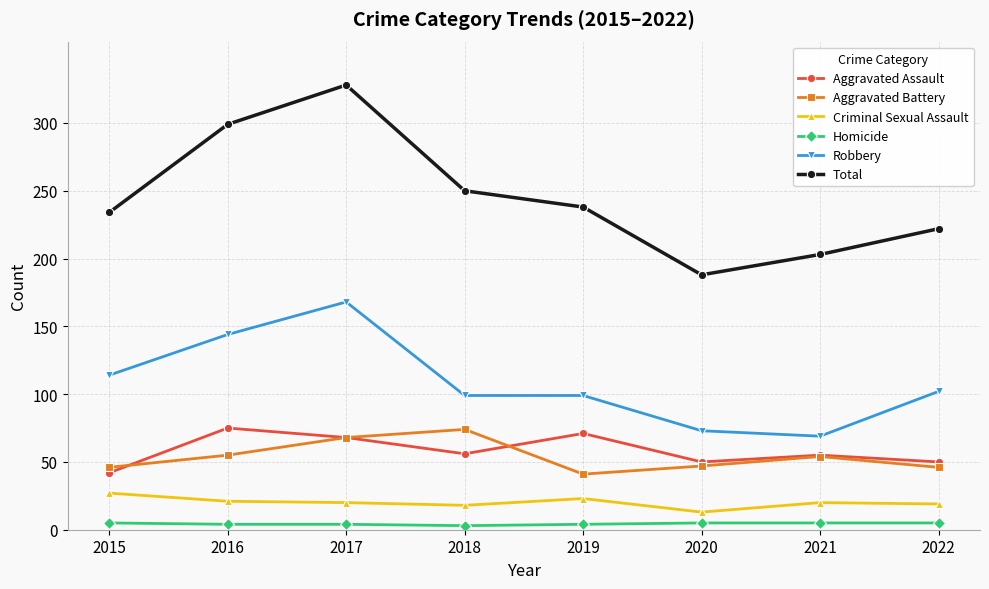

Is it true that Total equals 188 at 2020?

True